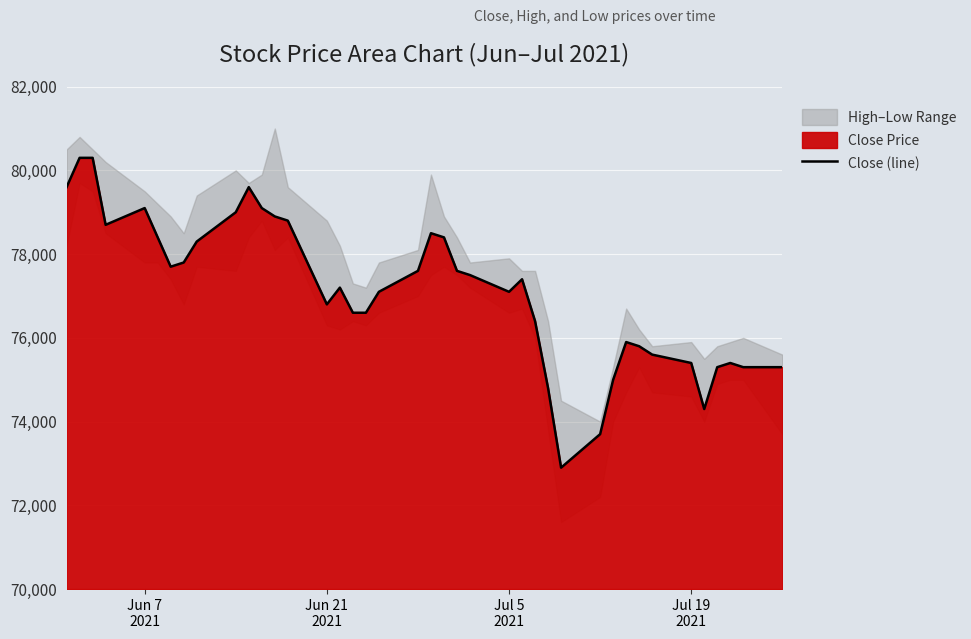

What is the maximum value for Close (line)?

80300